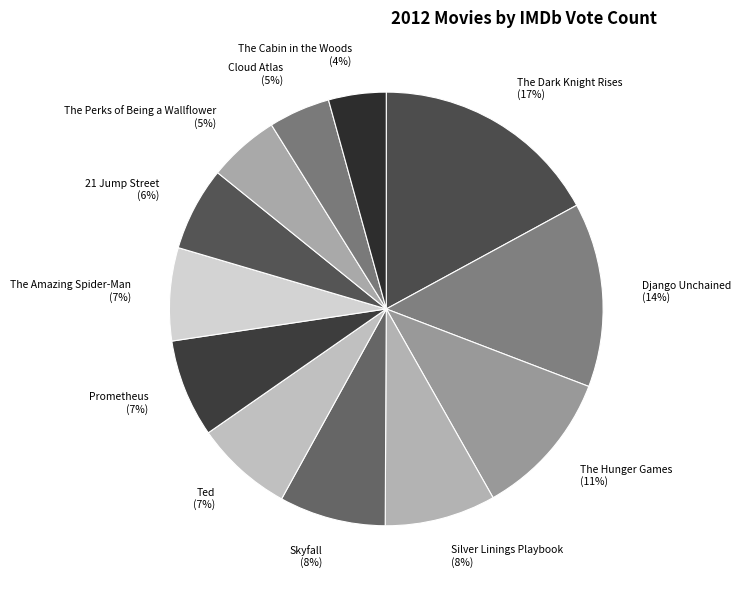

Is there a majority slice in this chart?

No